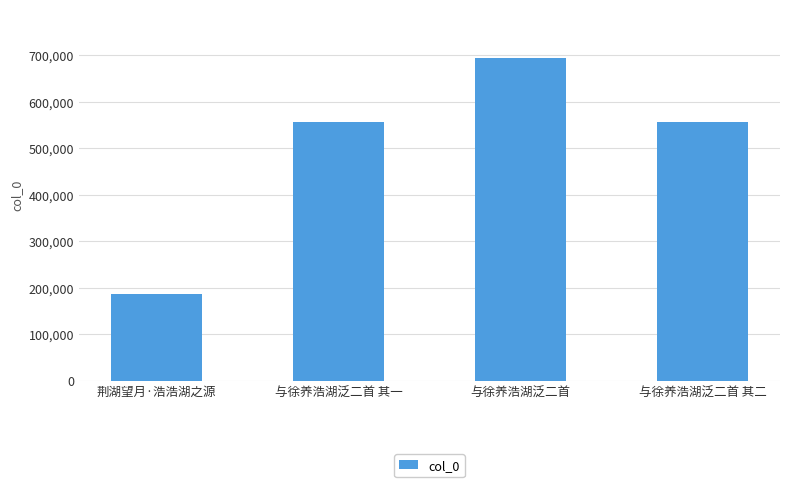

What position from the left is 与徐养浩湖泛二首?

3